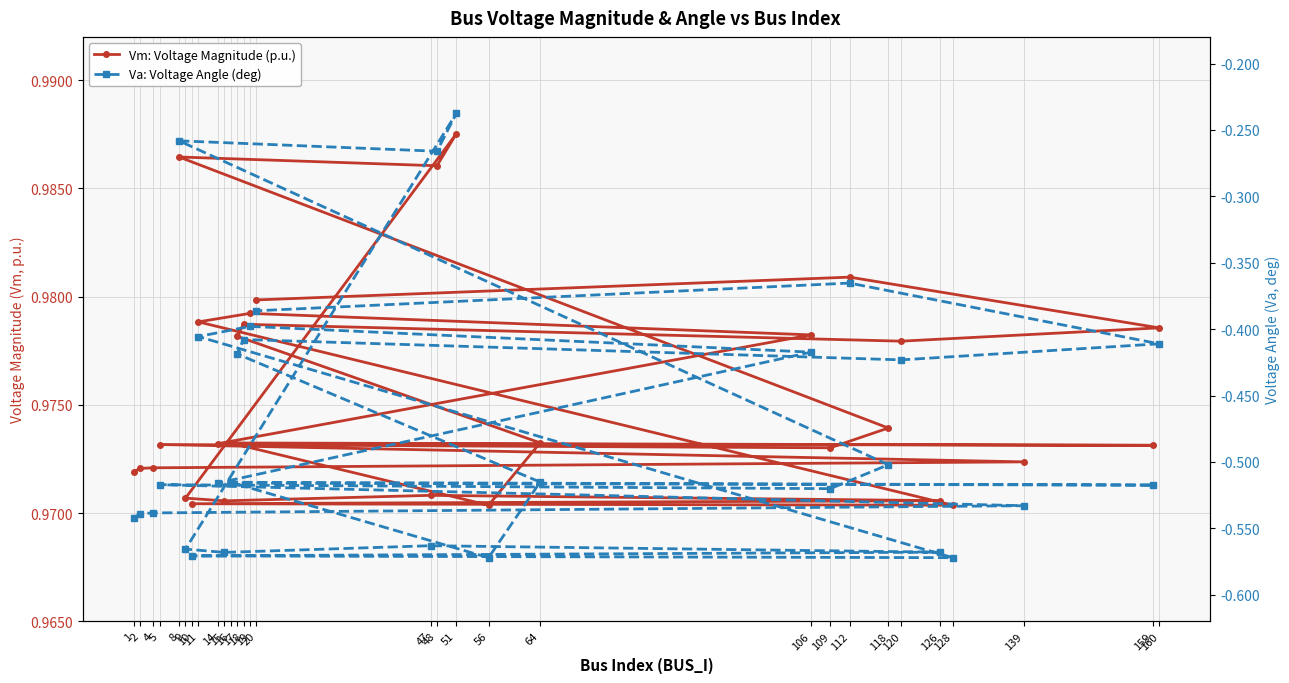

What is the highest value of the Vm: Voltage Magnitude (p.u.) series?

1.0